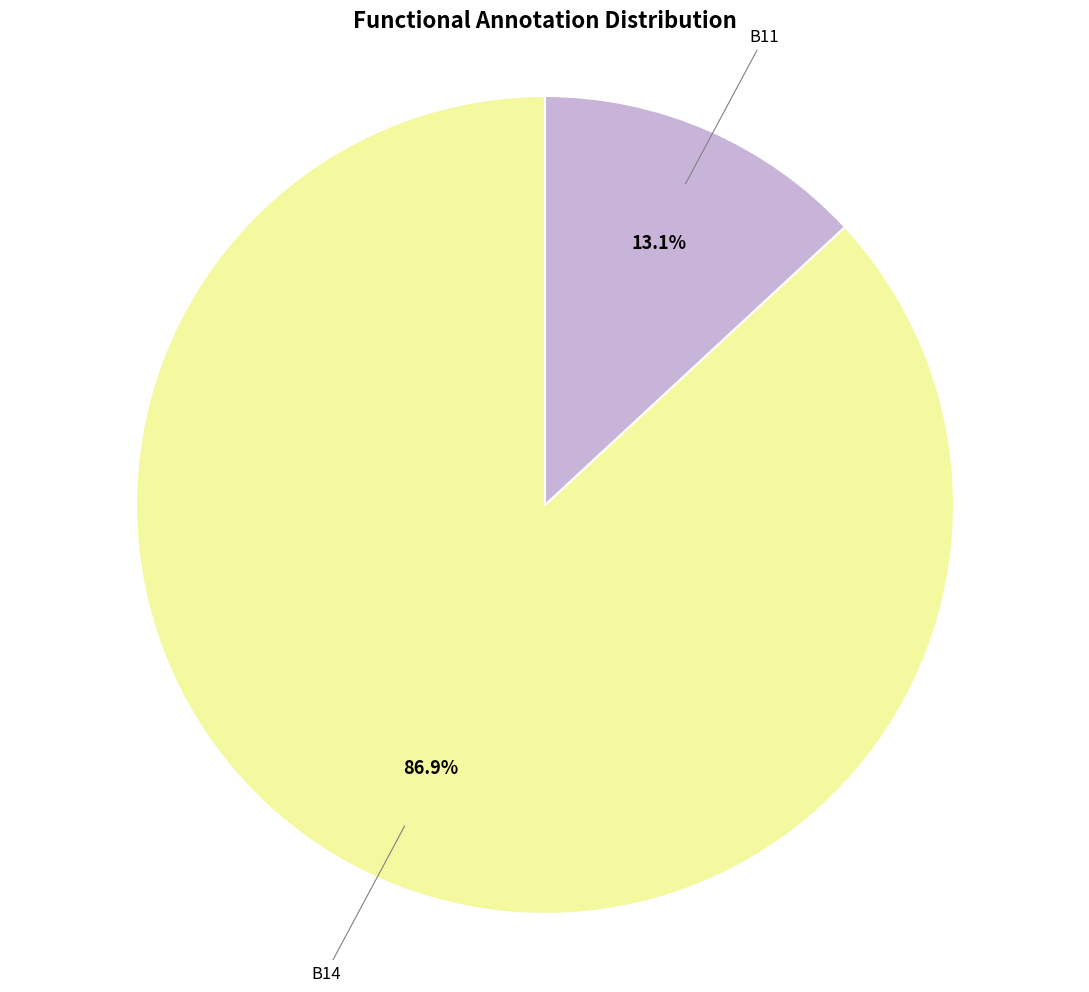

Is there a majority slice in this chart?

Yes